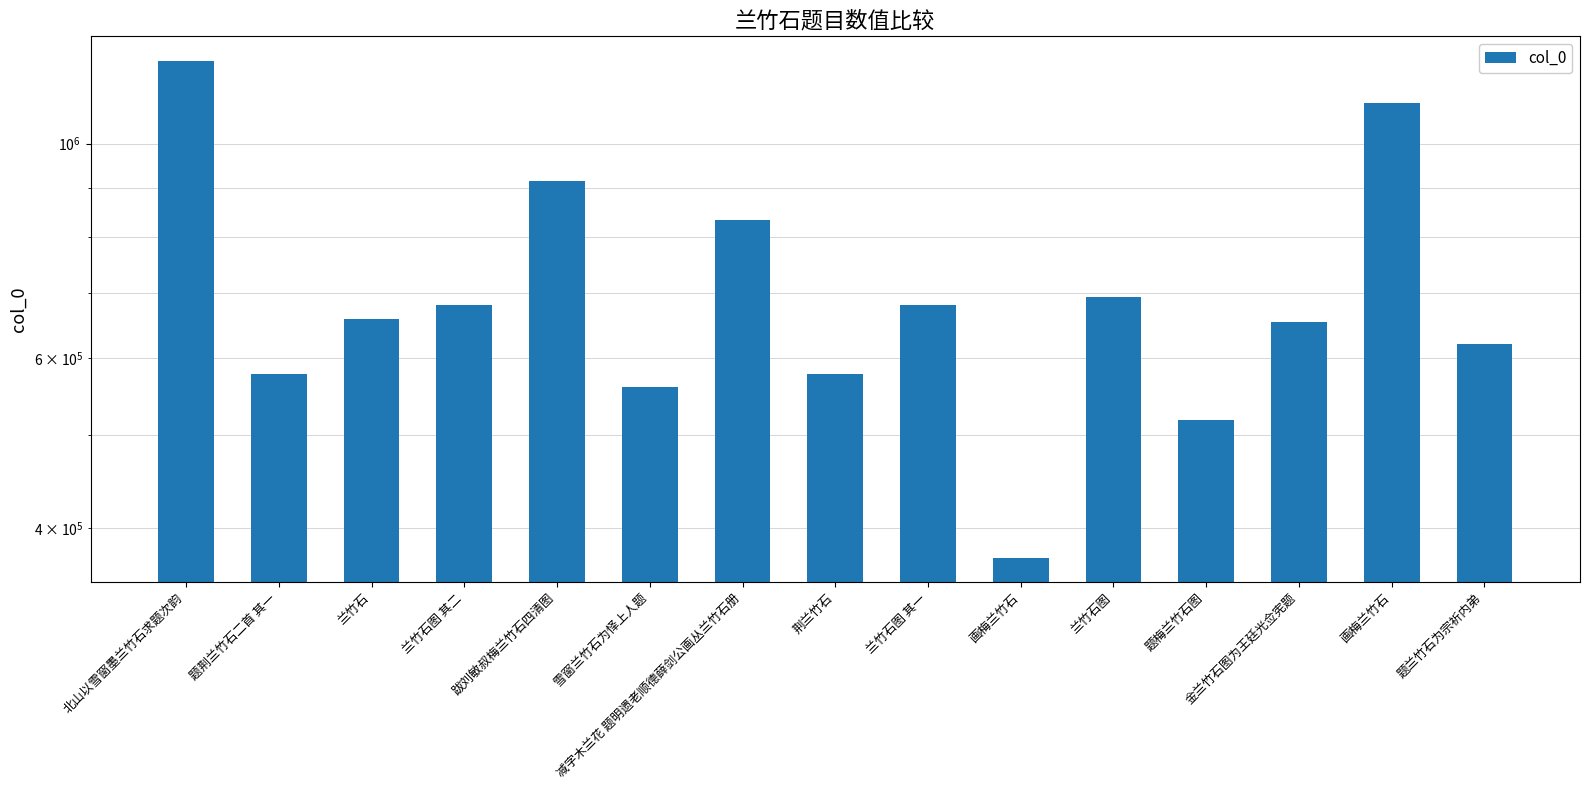

The value at 兰竹石图 其一 is 681555. True or false?

True